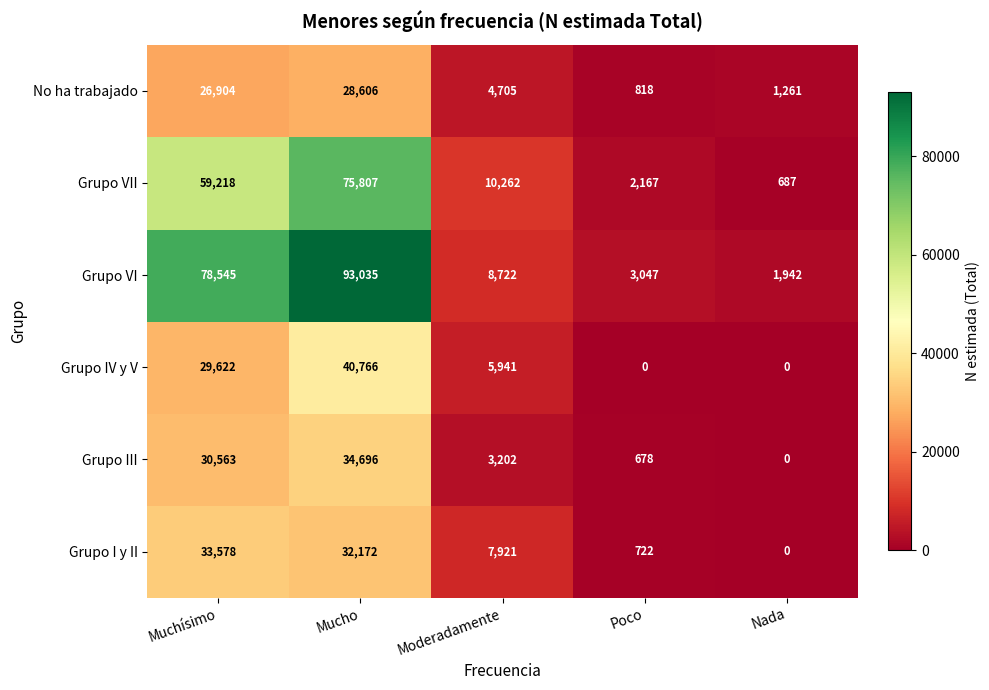

The value of Grupo IV y V at Muchísimo is 13497. True or false?

False